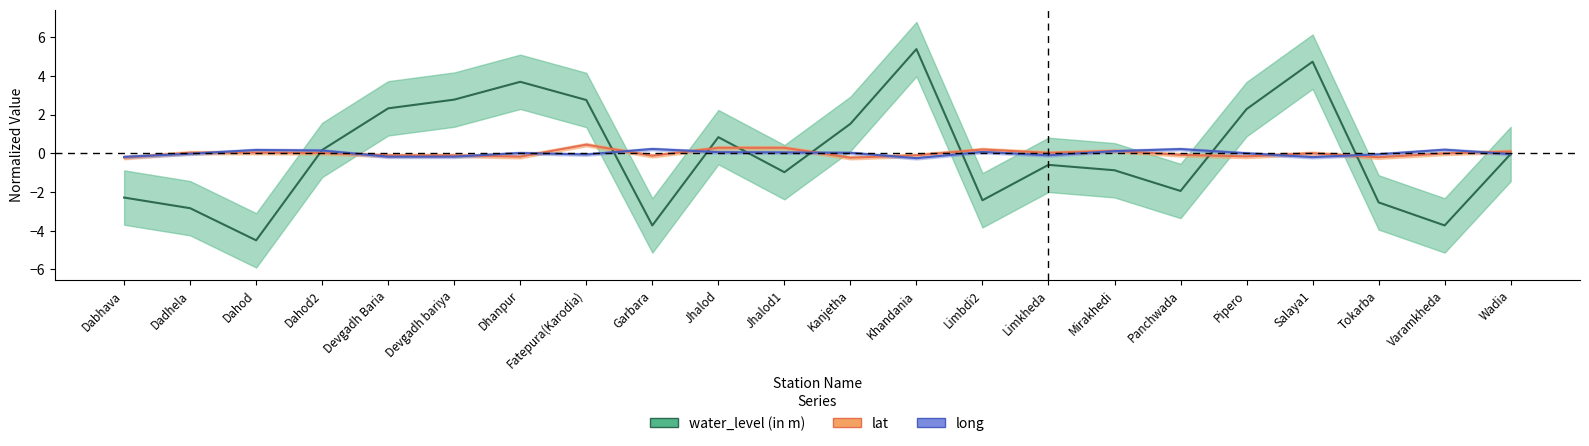

Which series has the largest range (max minus min)?

water_level (in m)